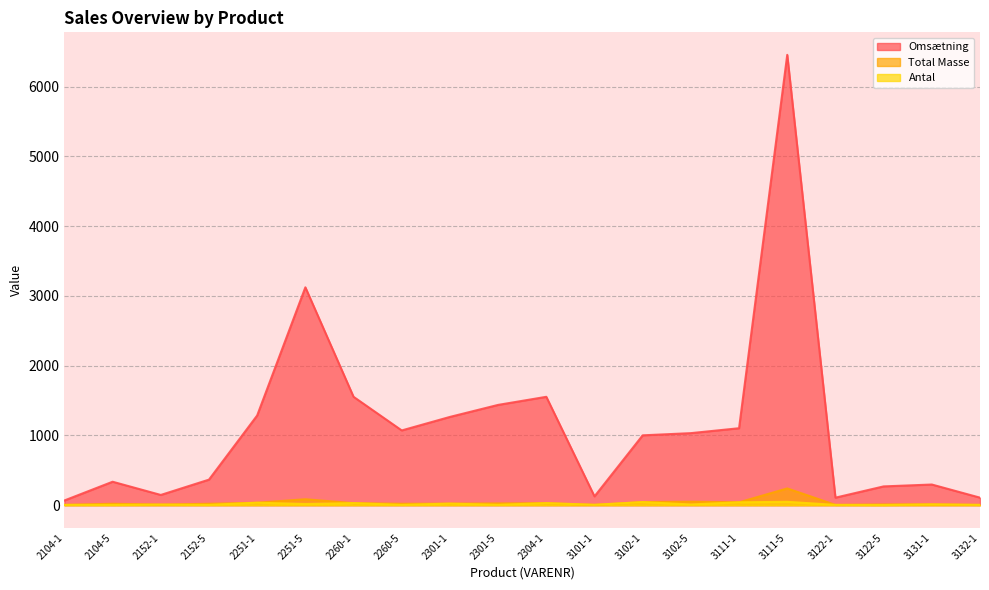

What is the difference between the second highest and minimum values in the Omsætning series?

3056.6